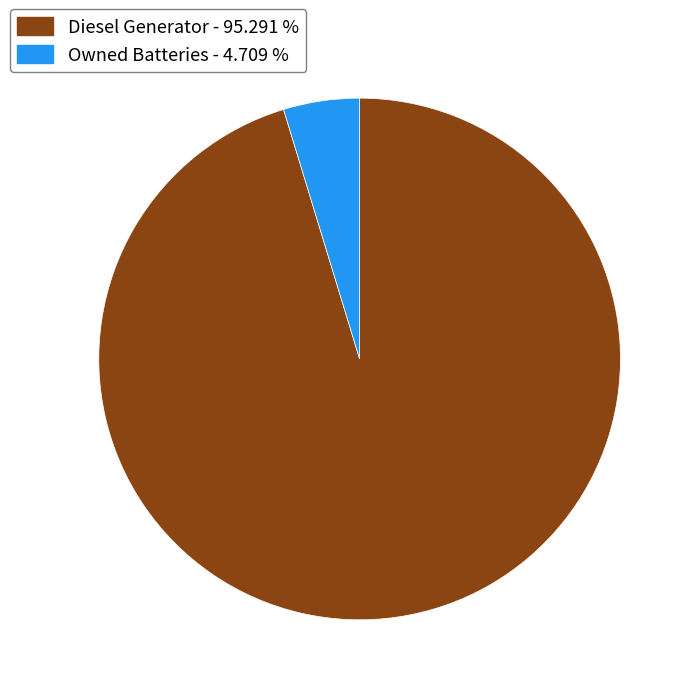

Is the sum of Diesel Generator - 95.291 % and Owned Batteries - 4.709 % greater than half?

Yes